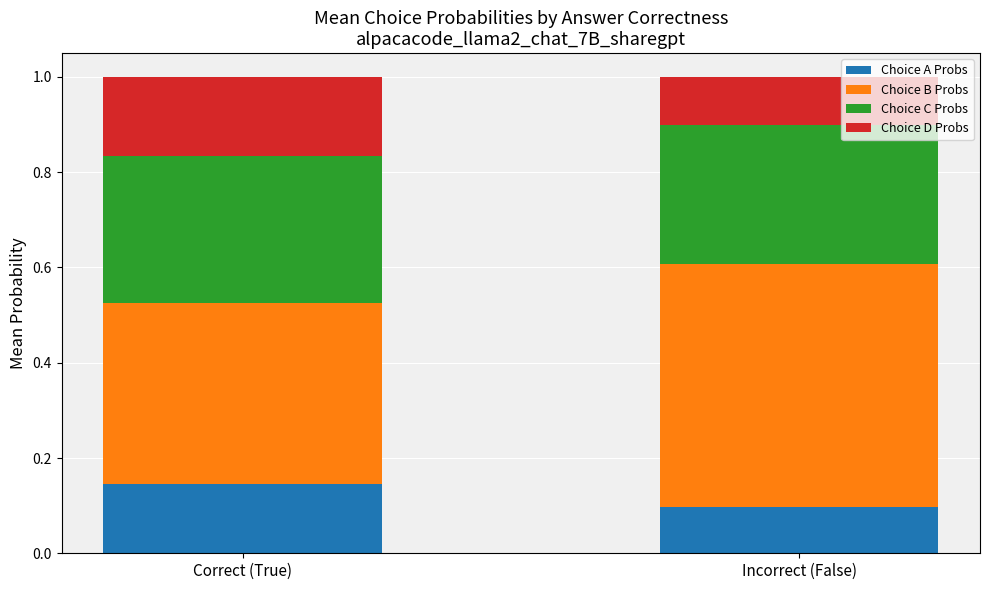

What is the total value across all series at Correct (True)?

1.0